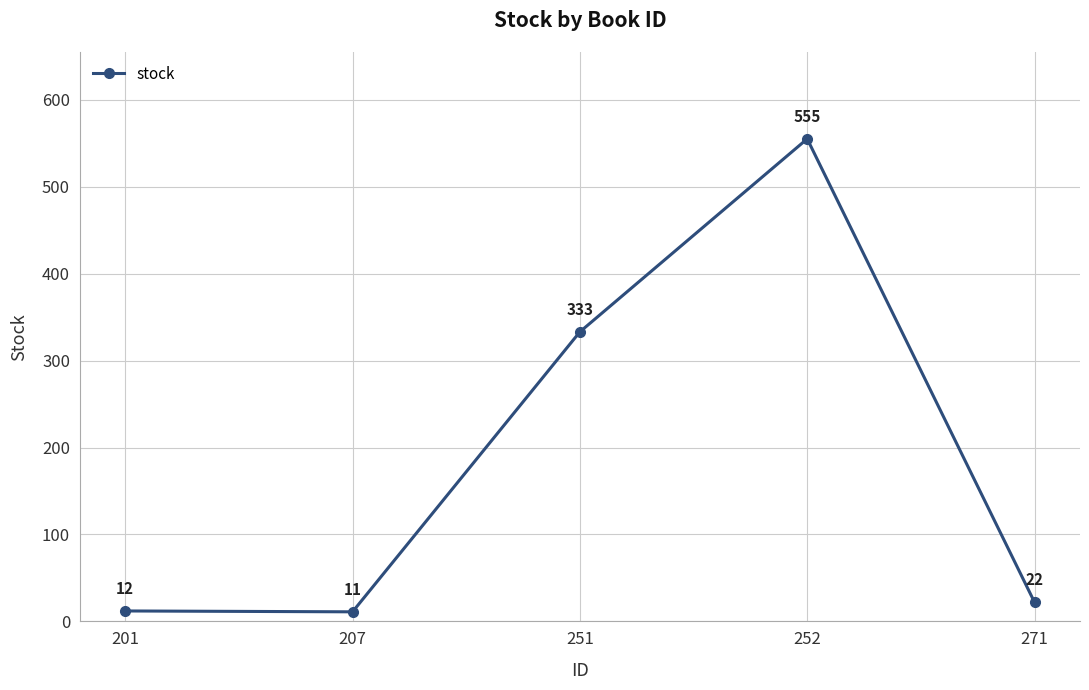

Which label corresponds to the smallest value in the chart?

207